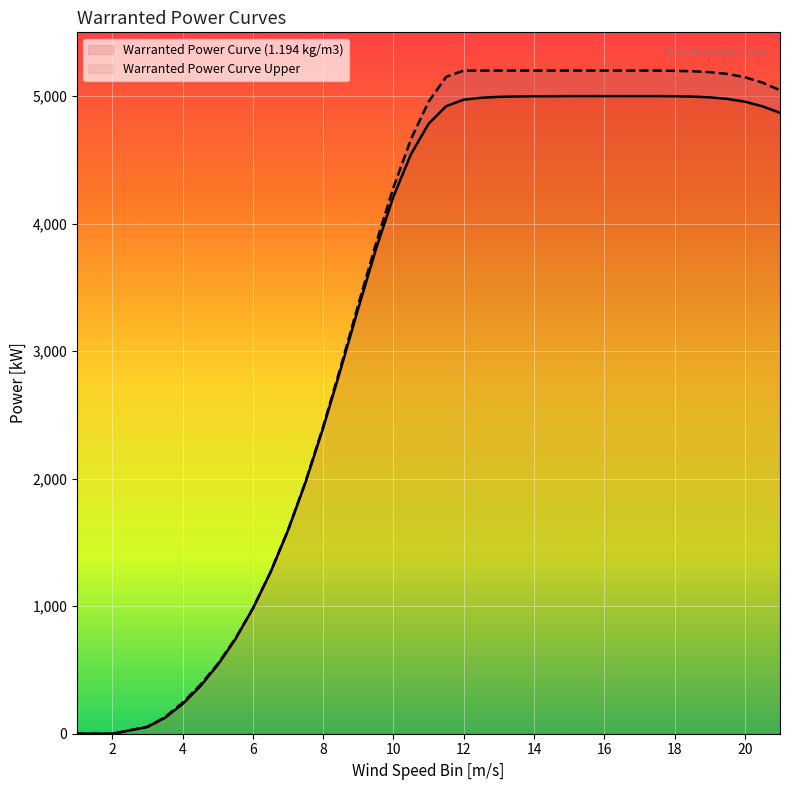

What is the label of the 4th point from the left?

3.5